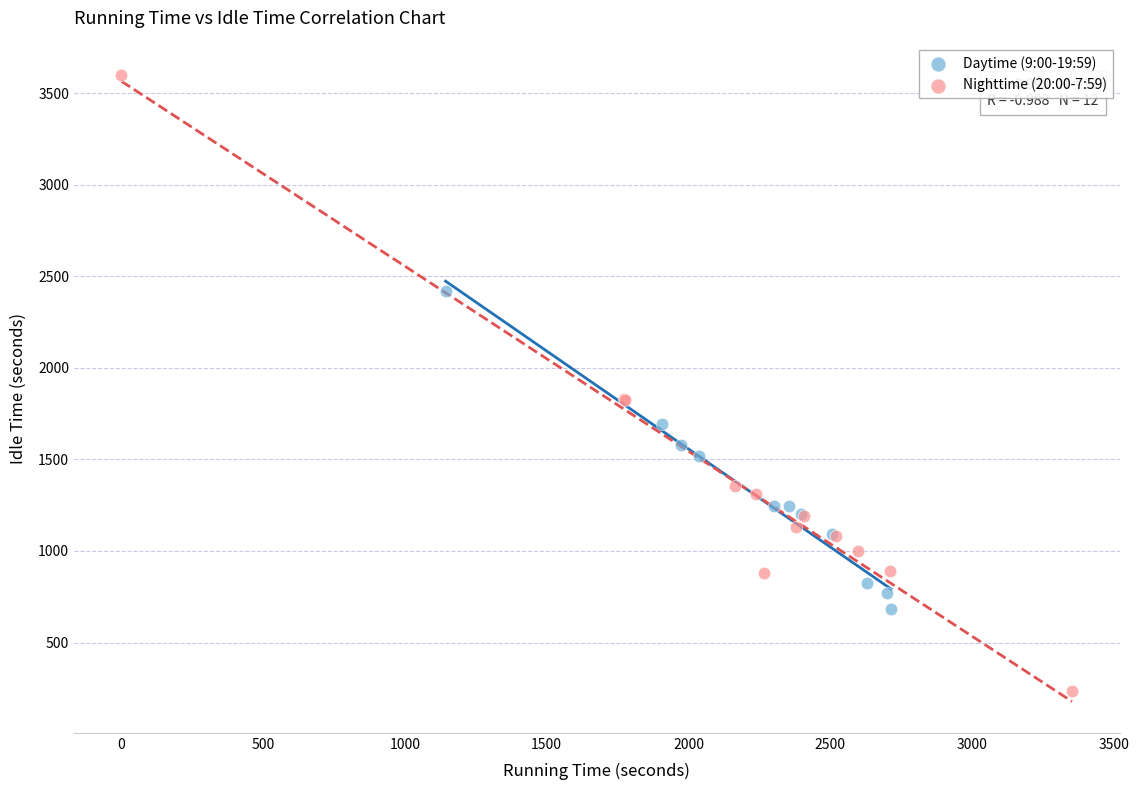

Which series has the largest Y range (max minus min)?

Nighttime (20:00-7:59)